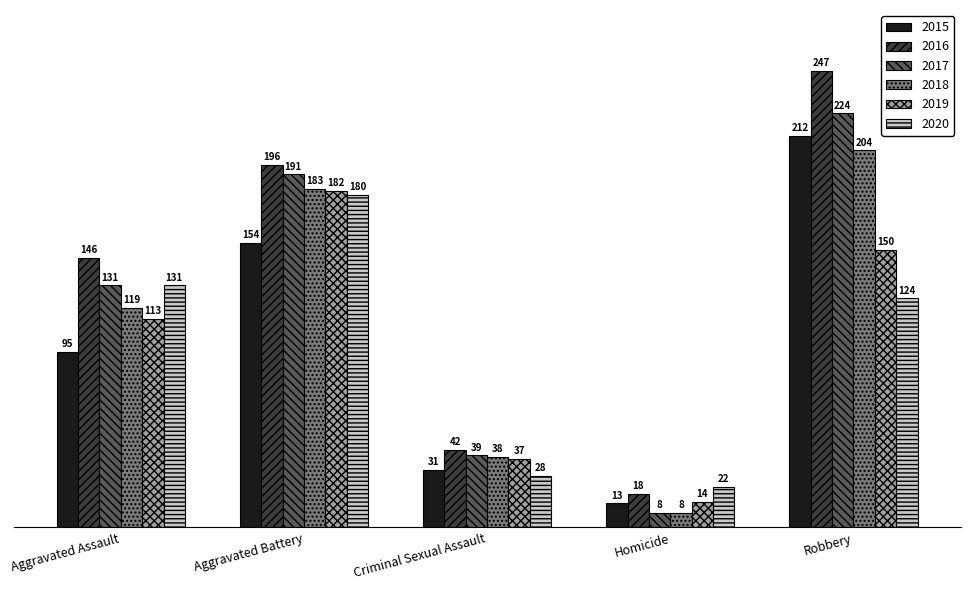

At which category does the chart reach its peak across all series?

Robbery